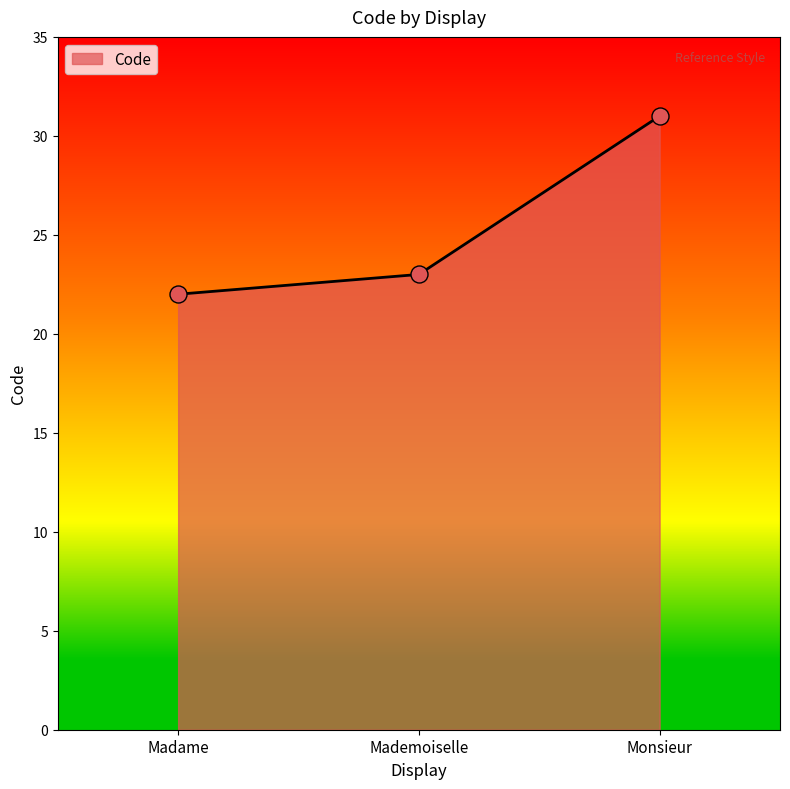

What is the change in value from Madame to Monsieur?

+9